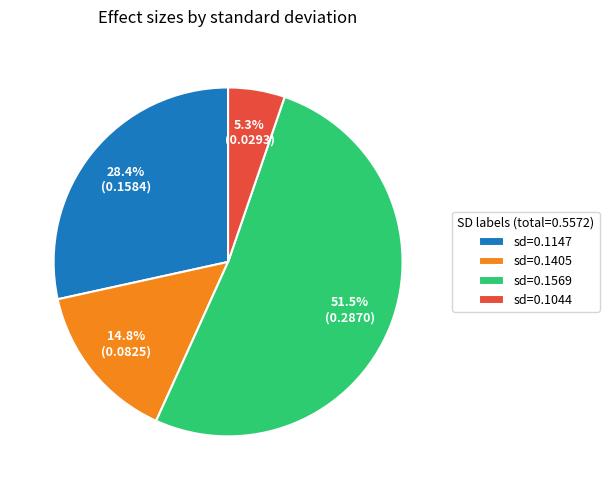

Combined, what portion of the pie is sd=0.1044 and sd=0.1147?

33.7%